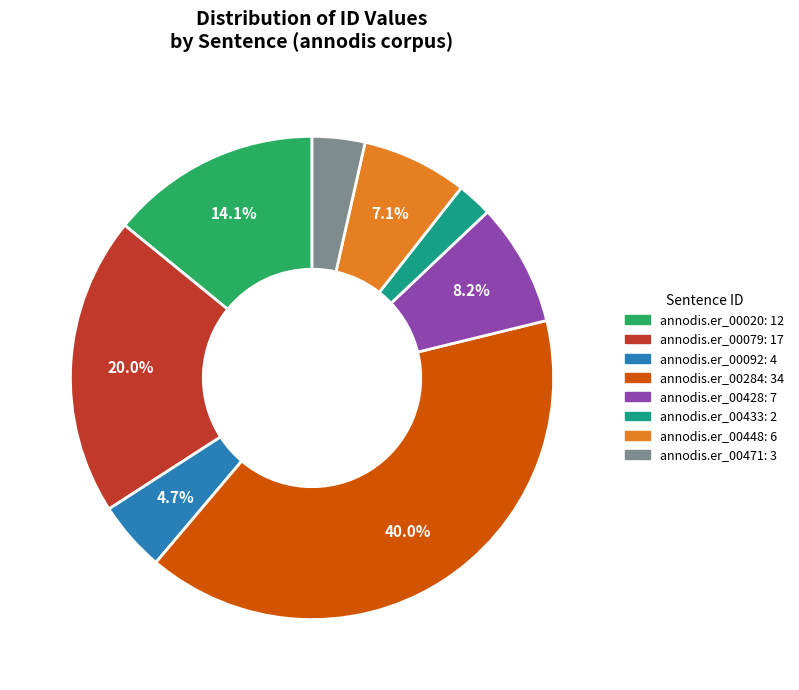

Which category has the biggest portion of the pie?

annodis.er_00284